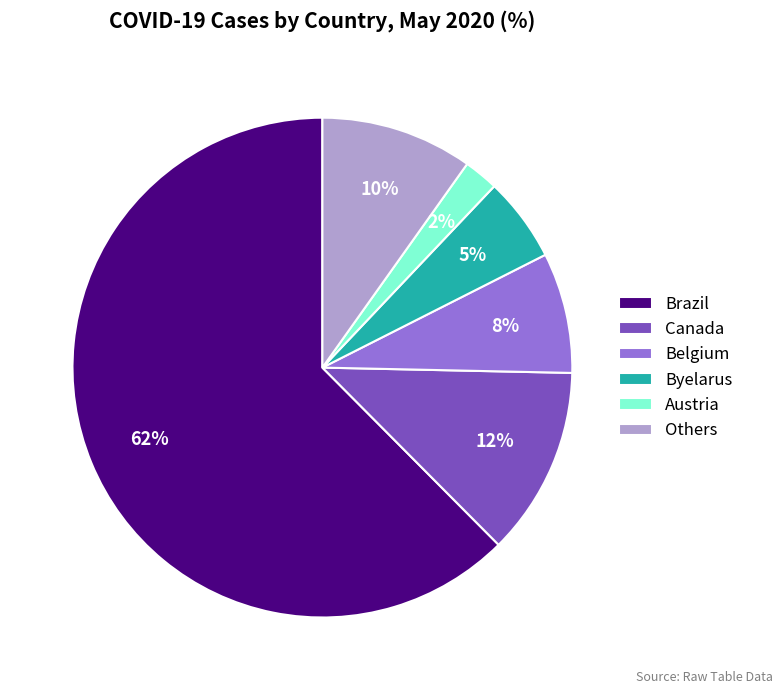

Is Brazil the majority of the pie?

Yes